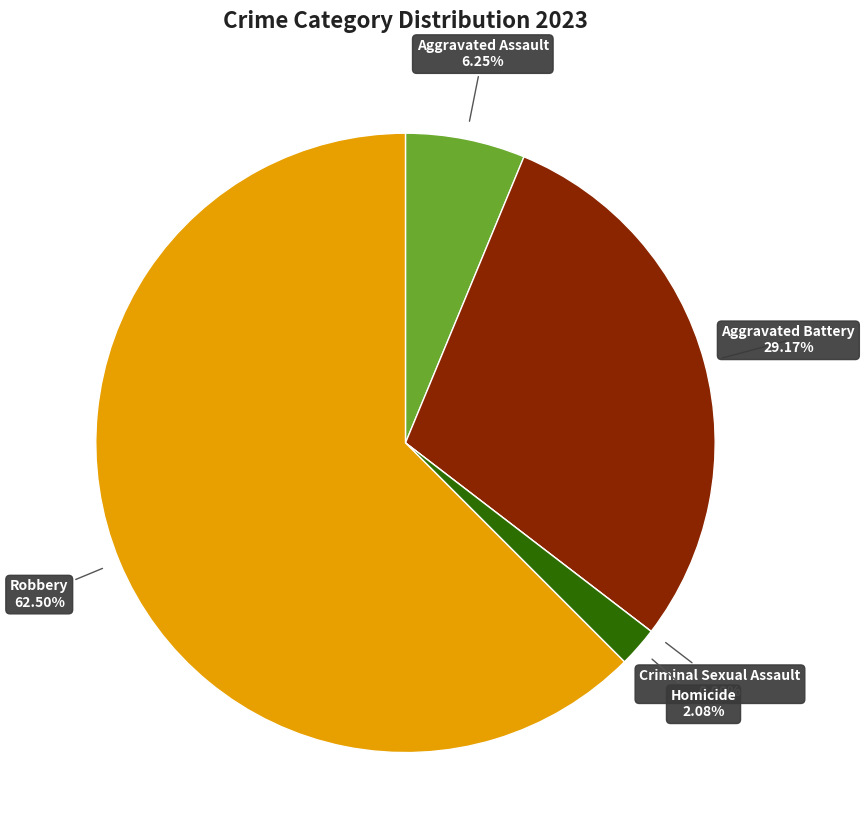

Which category has the smallest portion of the pie?

Criminal Sexual Assault